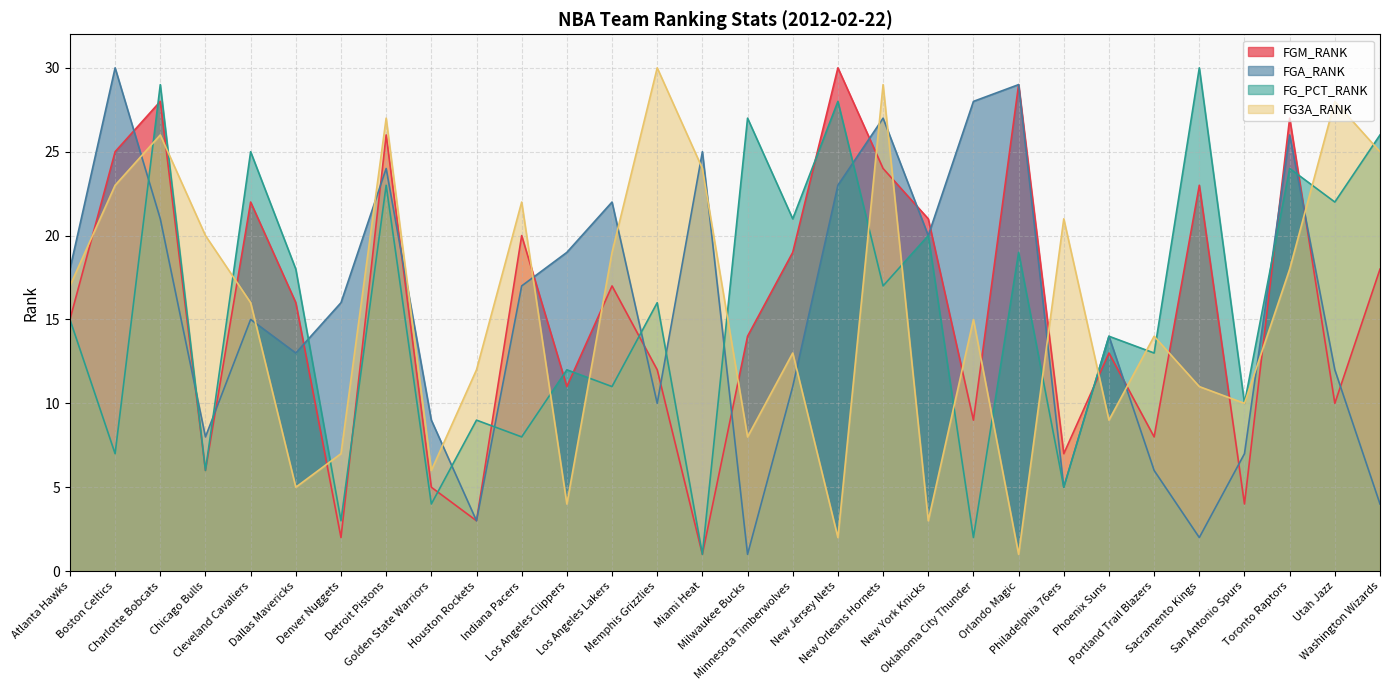

At which label does FG_PCT_RANK first exceed 16?

Charlotte Bobcats